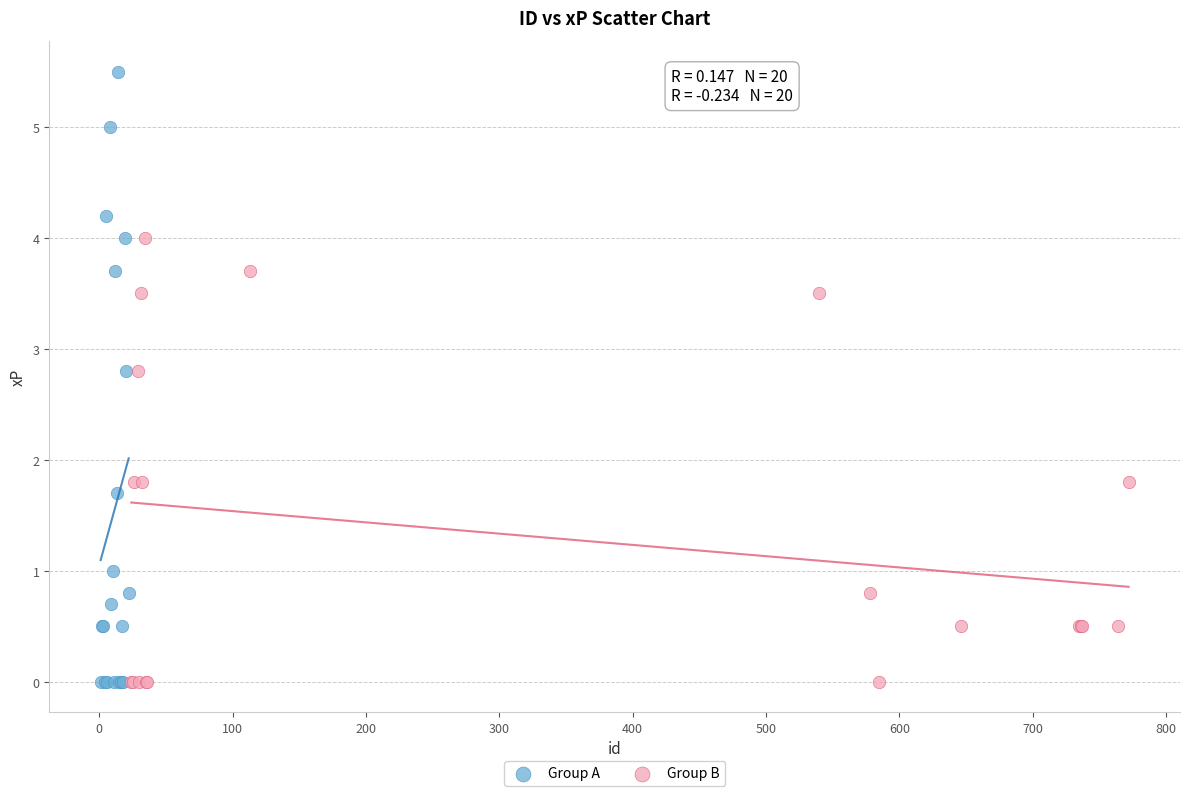

Which series reaches the maximum Y coordinate?

Group A